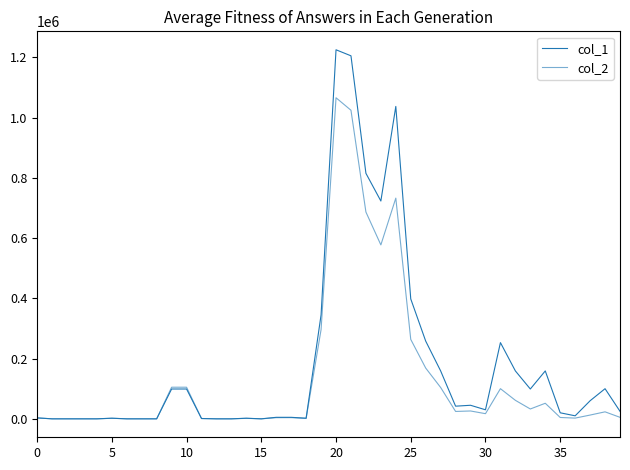

How many lines are shown in the chart?

2